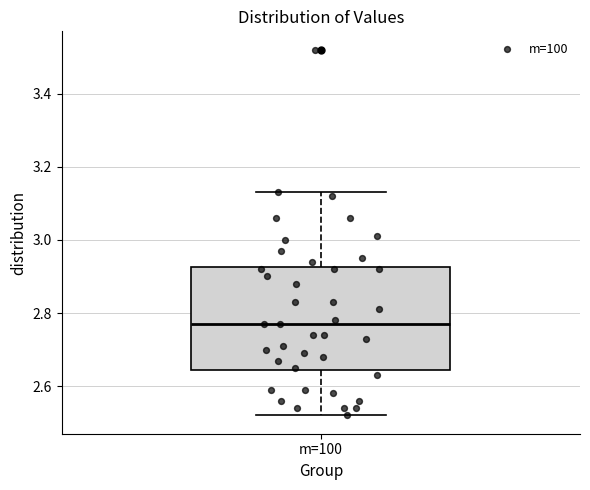

Where does the median line of the box for m=100 sit on the y-axis? The values are not printed on the chart, so give them approximately, as read against the axis.

2.78